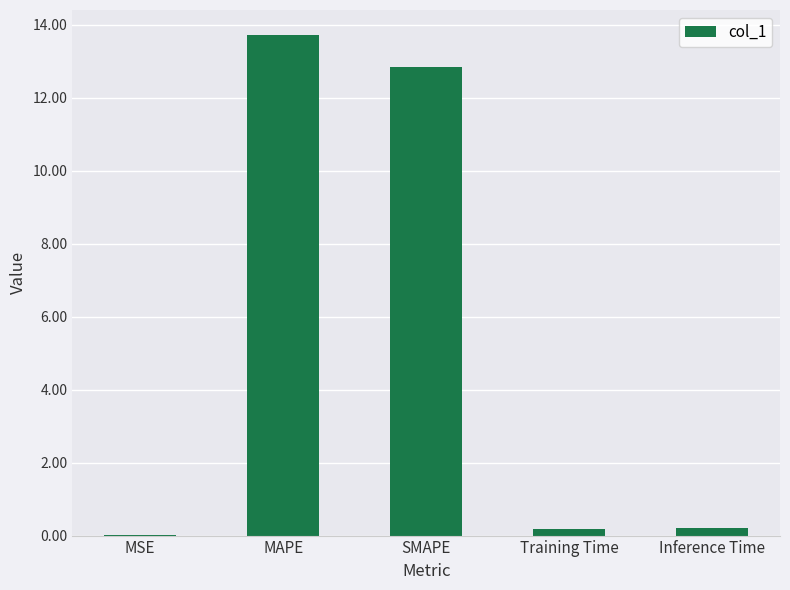

Read the value at MAPE.

13.7